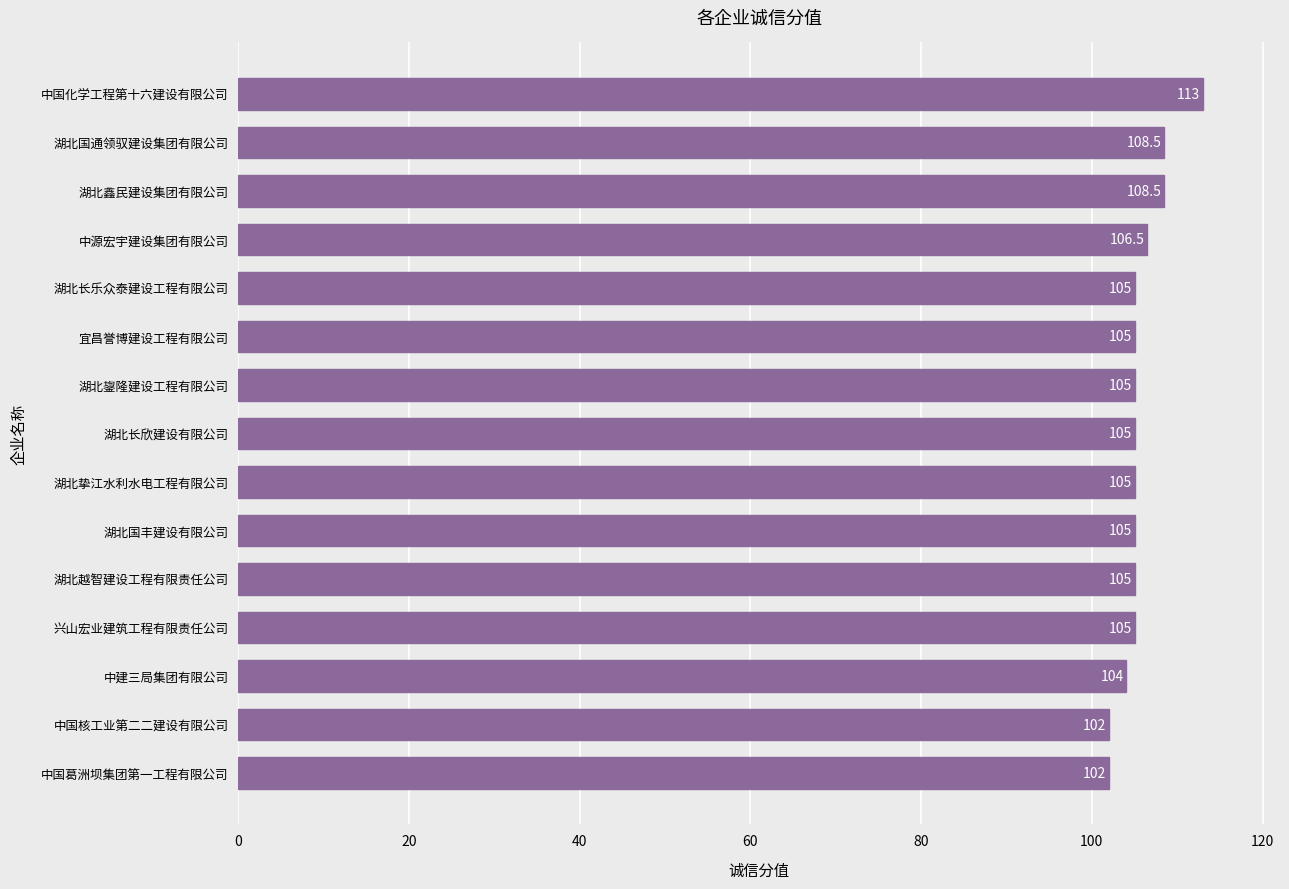

Is it true that the value at 中国化学工程第十六建设有限公司 is 161.8?

False